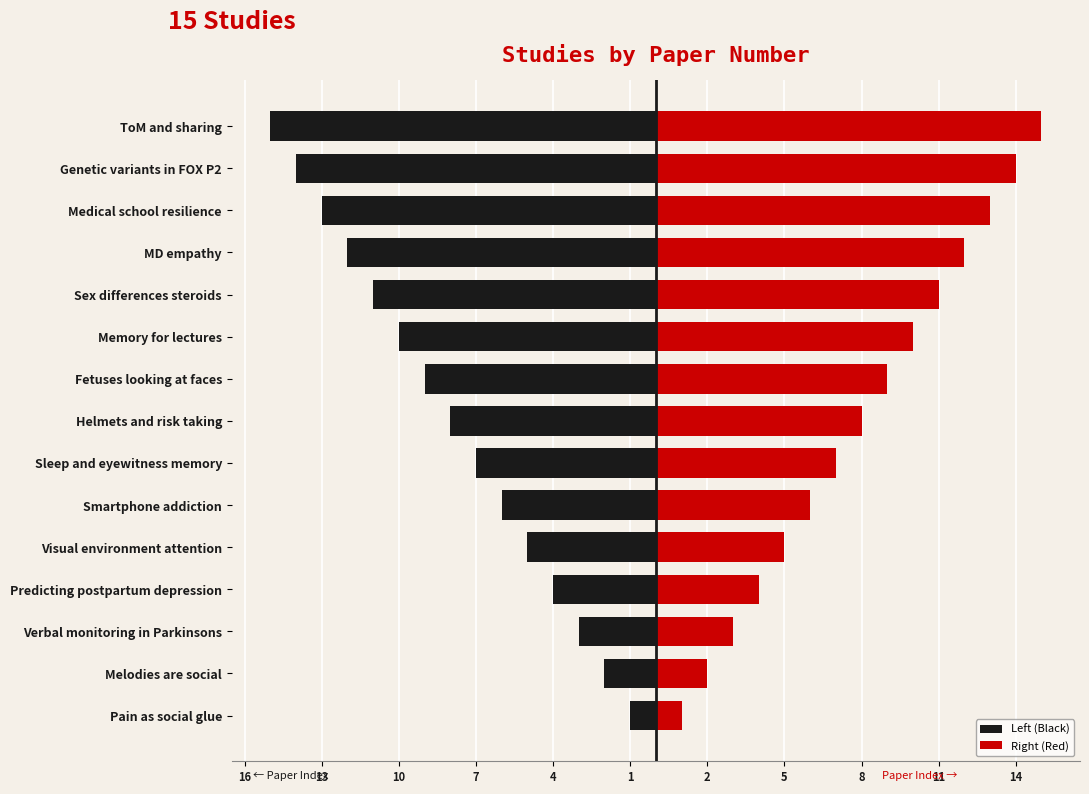

How many series are shown in this chart?

2